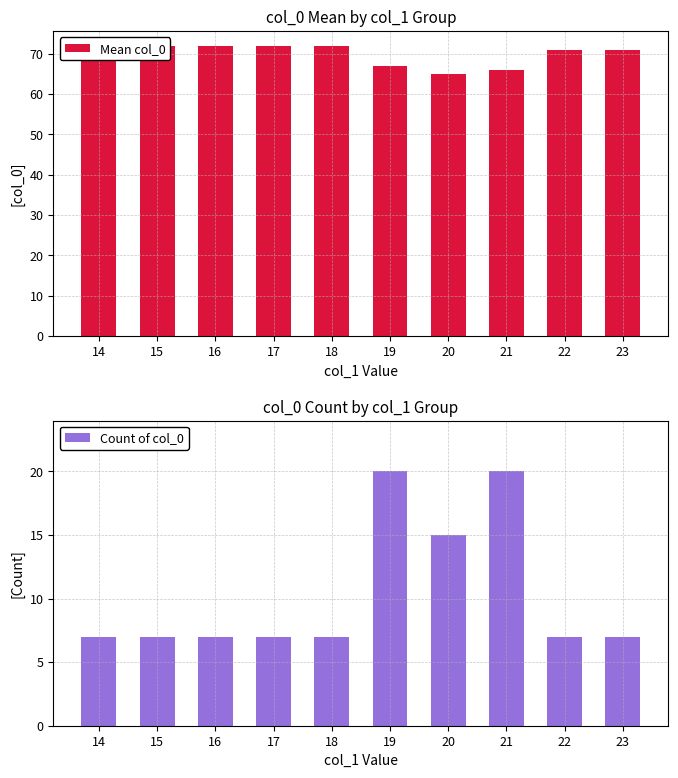

Is the value of Count of col_0 at 19 greater than the value of Mean col_0 at 19?

No